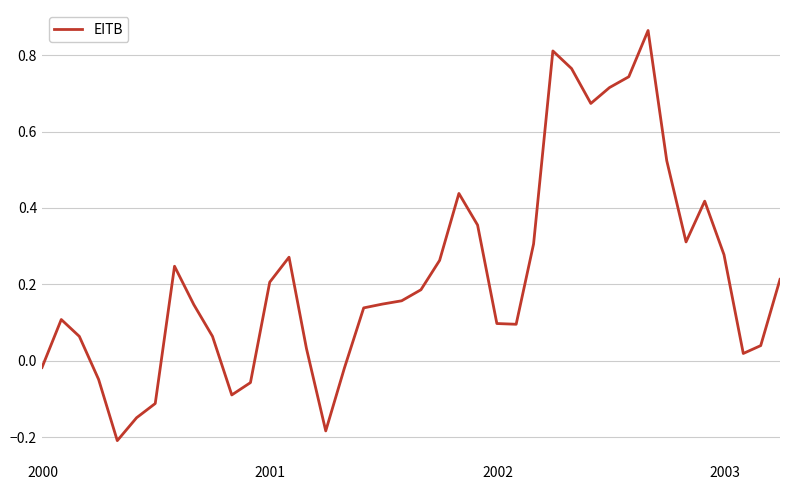

How many lines are shown in the chart?

1